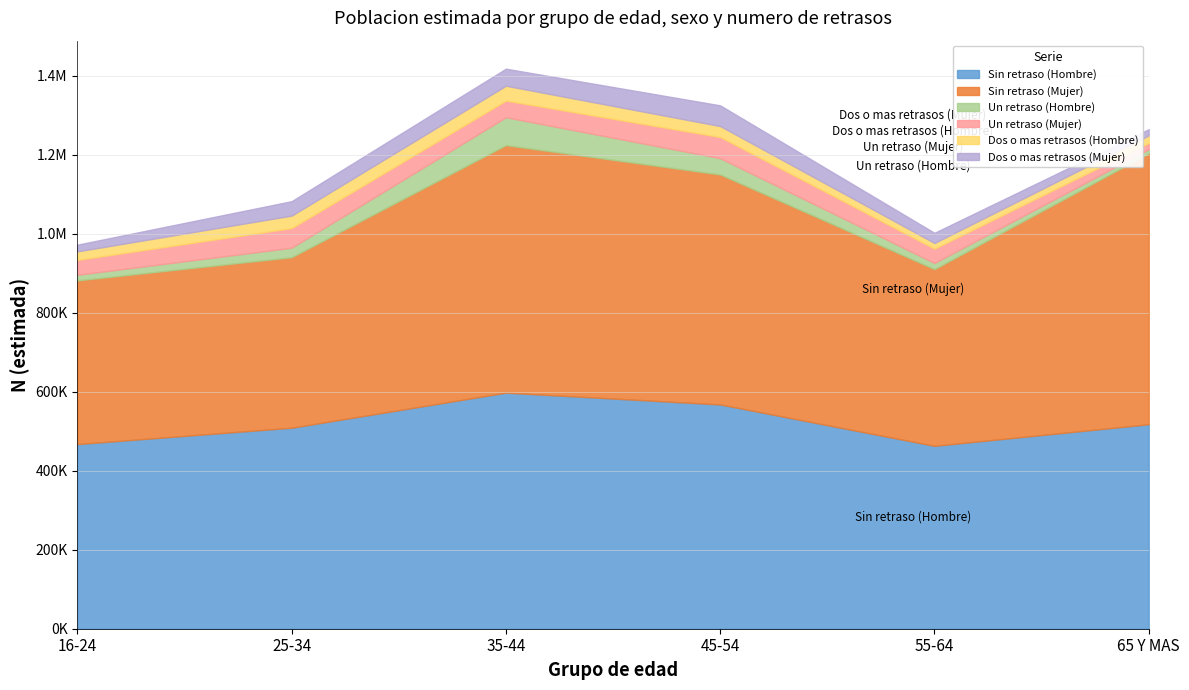

Rank the series by their maximum value, from highest to lowest.

Sin retraso (Mujer), Sin retraso (Hombre), Un retraso (Hombre), Un retraso (Mujer), Dos o mas retrasos (Mujer), Dos o mas retrasos (Hombre)